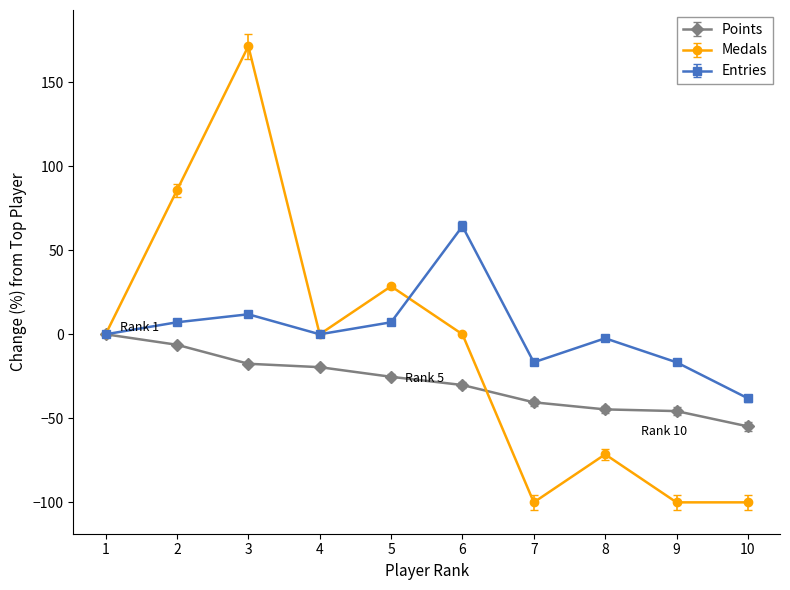

Where does the Points series first go above -25?

1